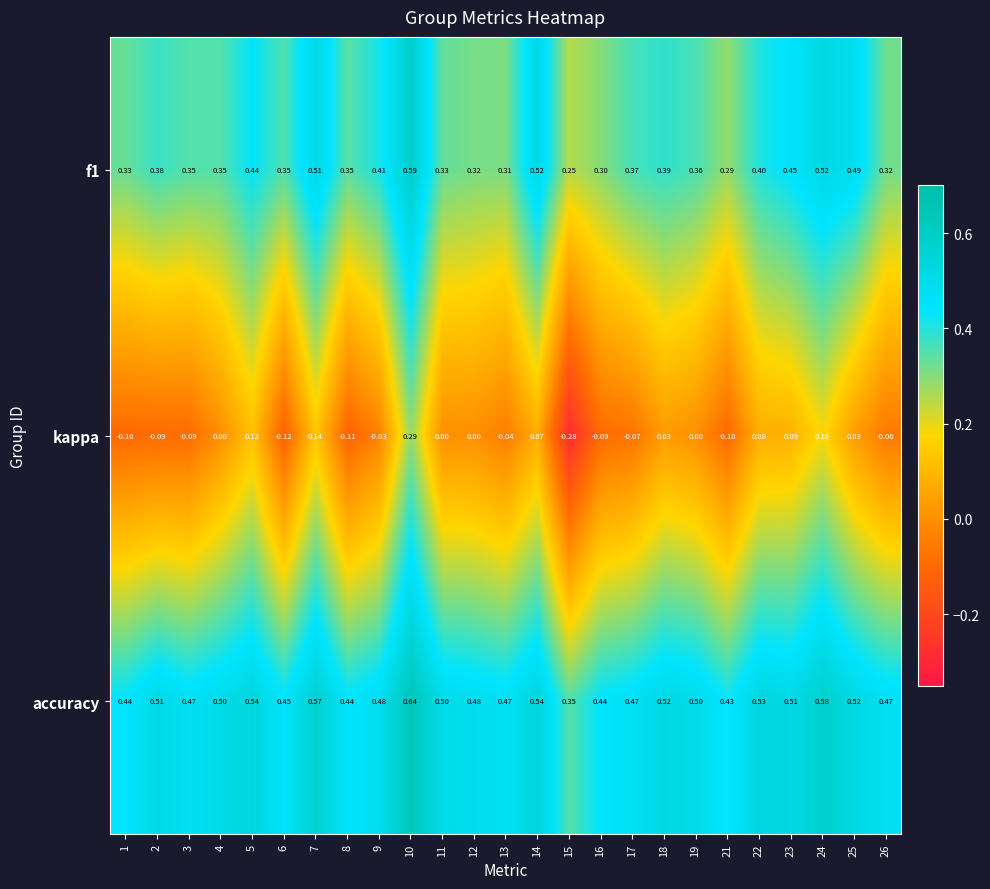

Between 7 and 10, which series saw the biggest shift?

kappa